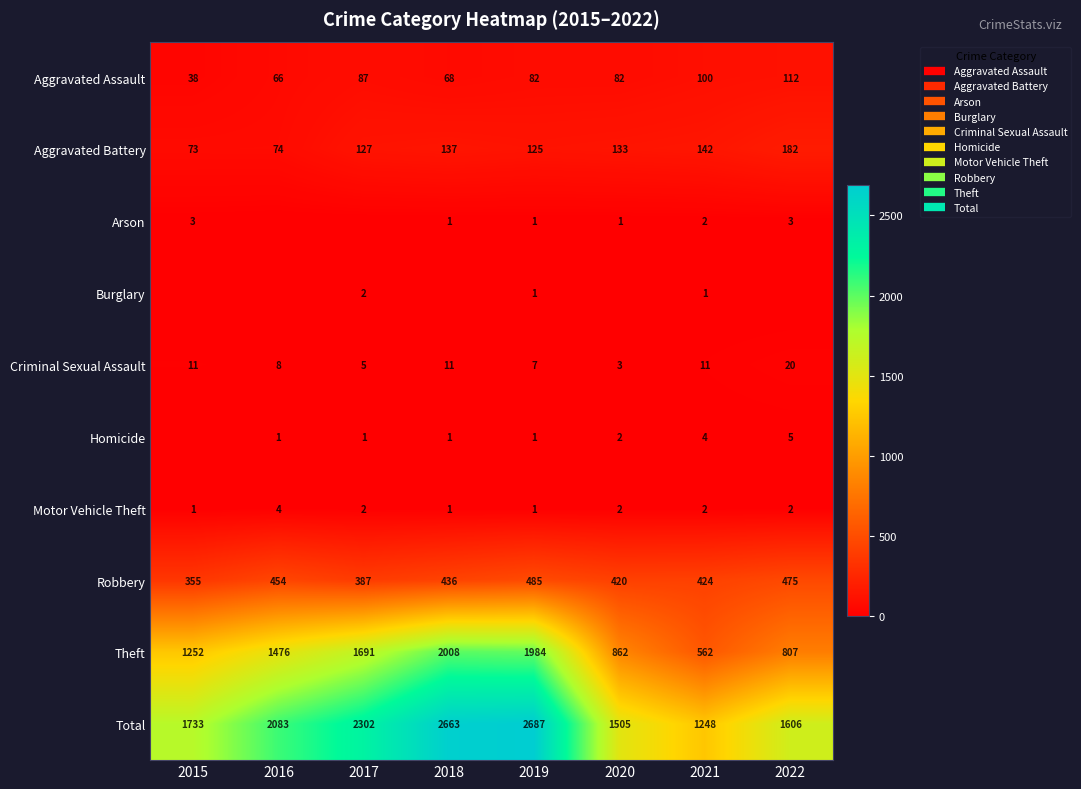

The value of Aggravated Battery at 2020 is 229. True or false?

False